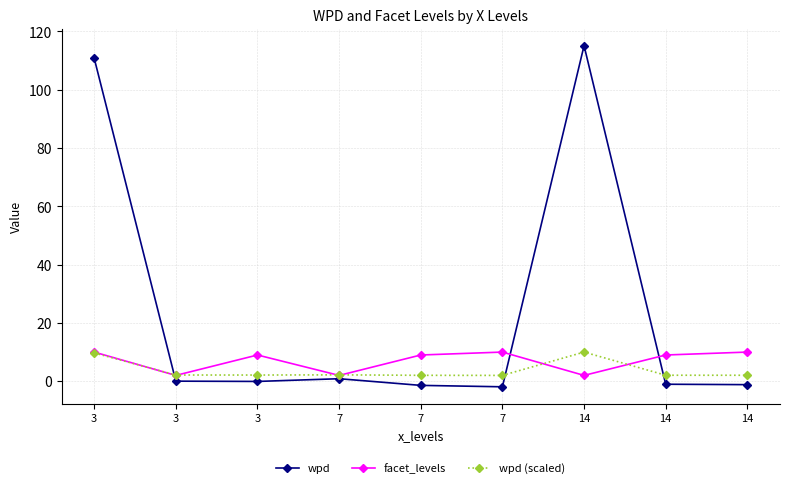

Rank the series at 14 from lowest to highest value.

facet_levels, wpd (scaled), wpd